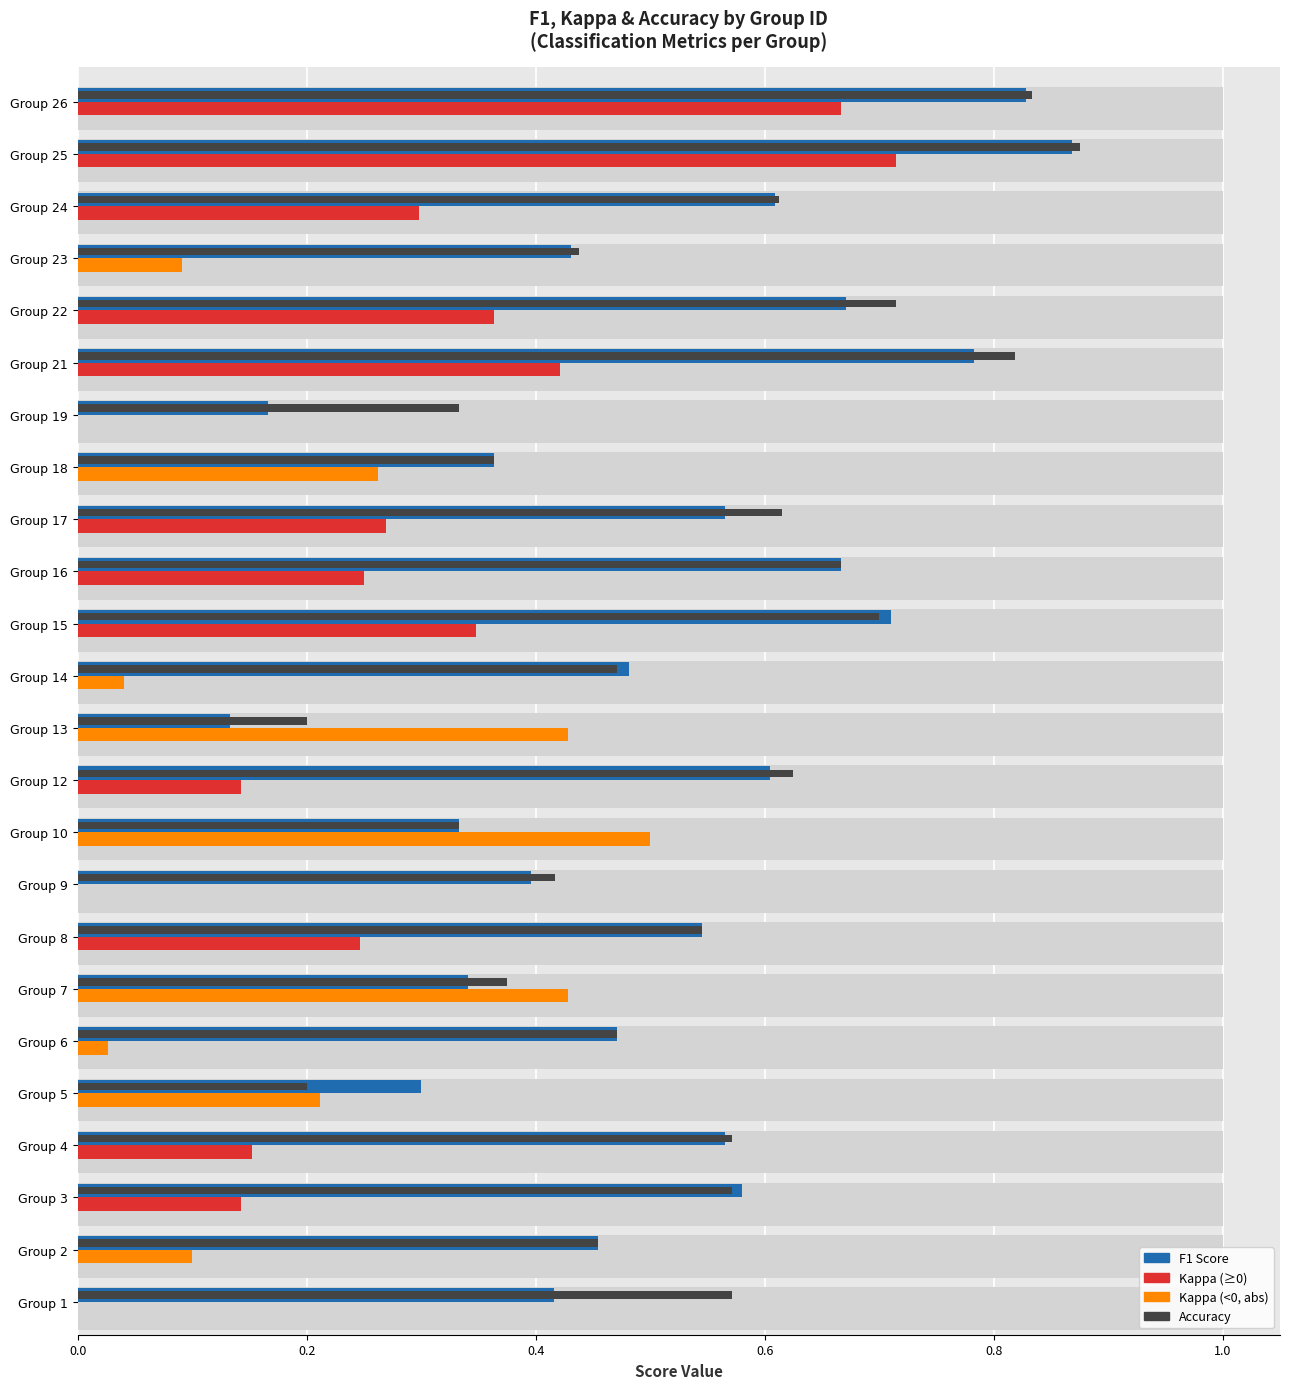

Reading right to left, extract all data points from this chart.

f1: 0.8	0.9	0.6	0.4	0.7	0.8	0.2	0.4	0.6	0.7	0.7	0.5	0.1	0.6	0.3	0.4	0.5	0.3	0.5	0.3	0.6	0.6	0.5	0.4
accuracy: 0.8	0.9	0.6	0.4	0.7	0.8	0.3	0.4	0.6	0.7	0.7	0.5	0.2	0.6	0.3	0.4	0.5	0.4	0.5	0.2	0.6	0.6	0.5	0.6
kappa (pos): 0.7	0.7	0.3	0.0	0.4	0.4	0.0	0.0	0.3	0.2	0.3	0.0	0.0	0.1	0.0	0.0	0.2	0.0	0.0	0.0	0.2	0.1	0.0	0.0
kappa (neg): 0.0	0.0	0.0	0.1	0.0	0.0	0.0	0.3	0.0	0.0	0.0	0.0	0.4	0.0	0.5	0.0	0.0	0.4	0.0	0.2	0.0	0.0	0.1	0.0